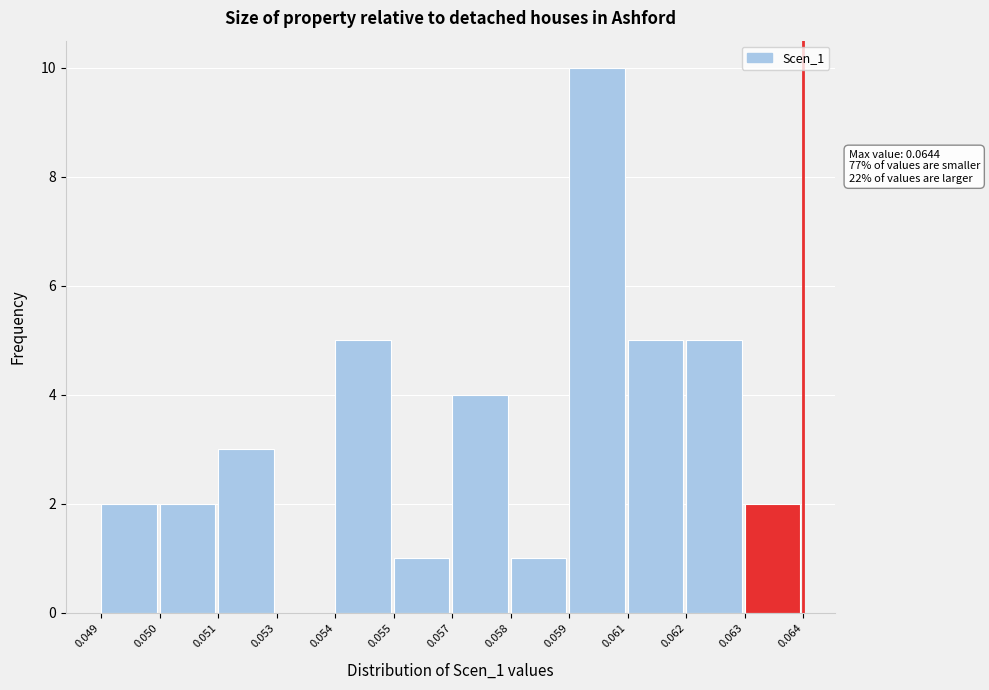

Reading right to left, what are all the values shown in this chart?

0.063=2	0.062=5	0.061=5	0.059=10	0.058=1	0.057=4	0.055=1	0.054=5	0.053=0	0.051=3	0.050=2	0.049=2